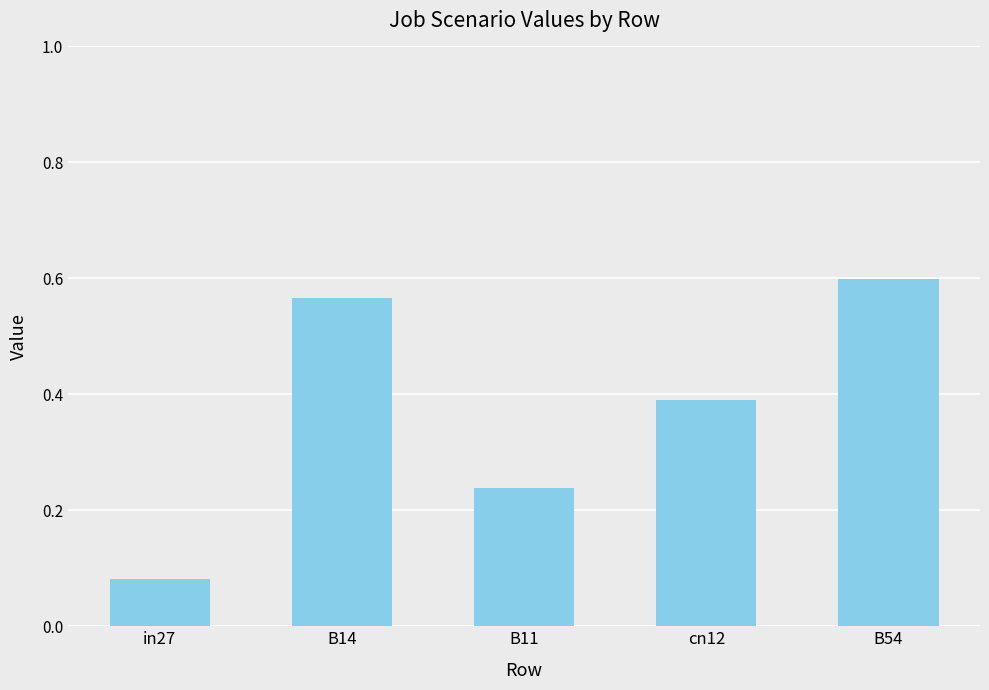

How many series are shown in this chart?

1